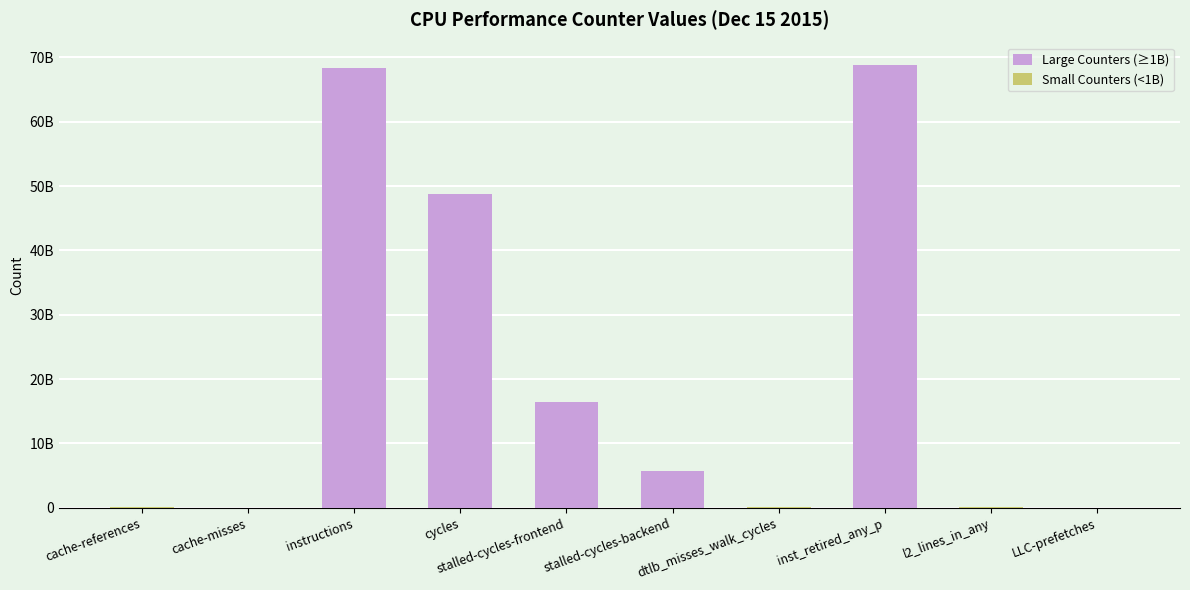

What is the label of the 2nd bar from the left?

cache-misses